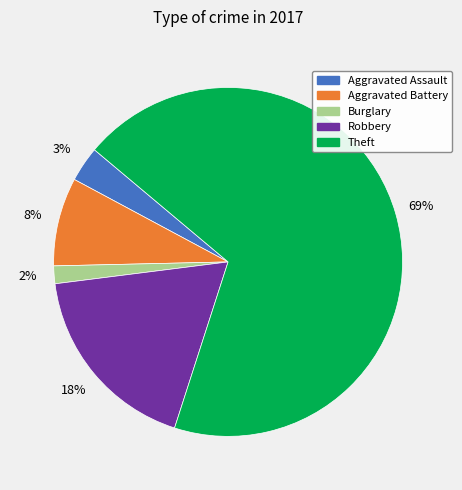

What is the majority slice?

Theft